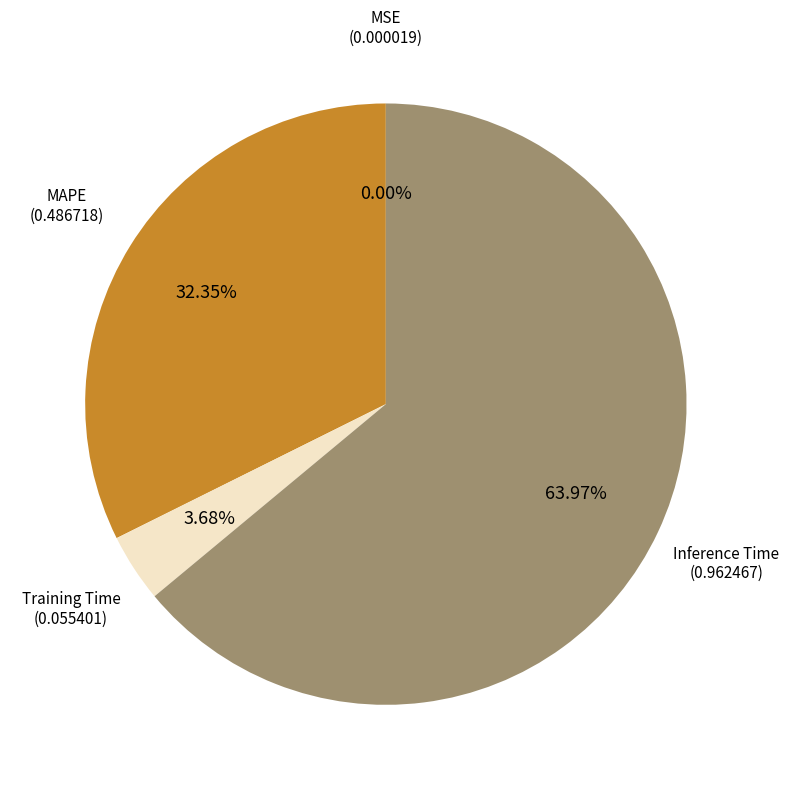

Does any single category account for the majority?

Yes